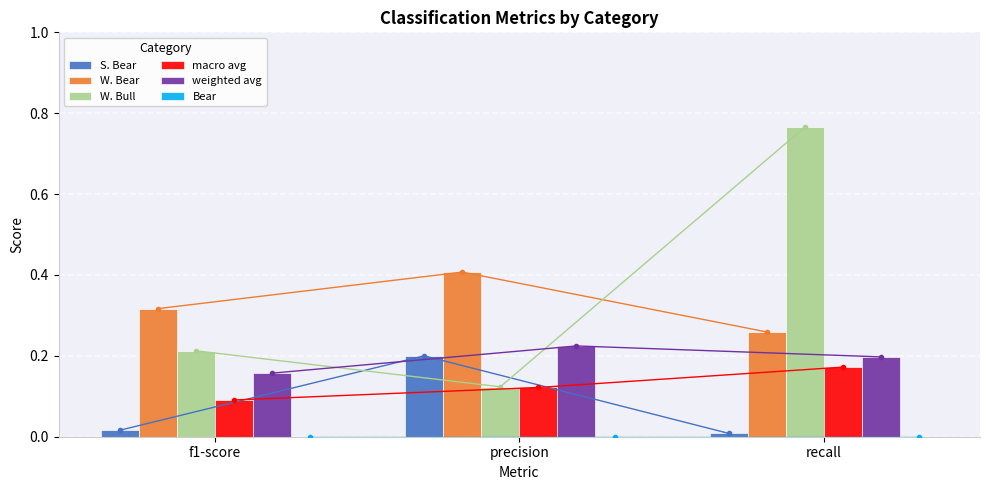

How many W. Bear values are between 0 and 1?

3